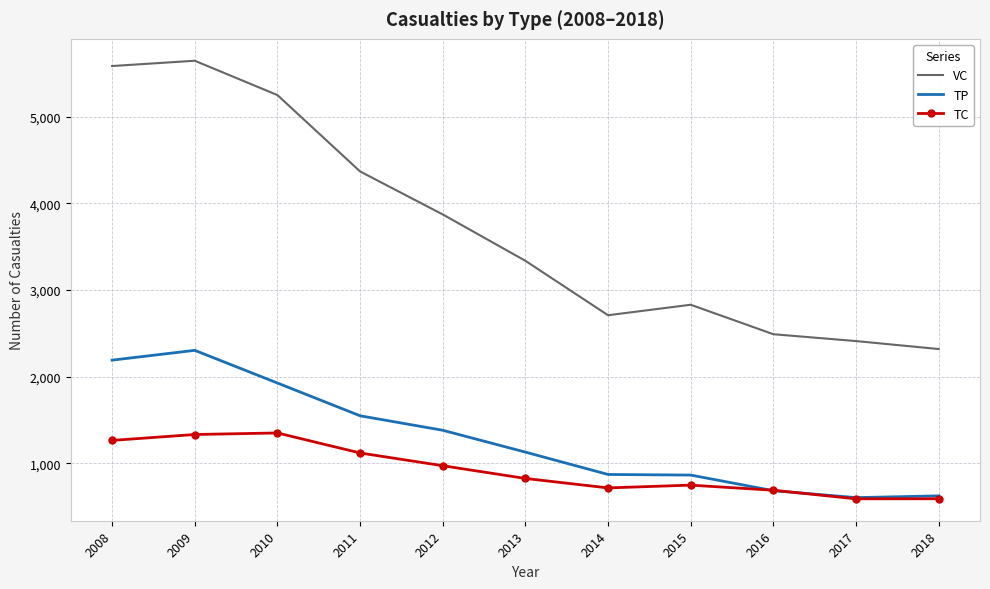

Which category has the lowest value in the VC series?

2018